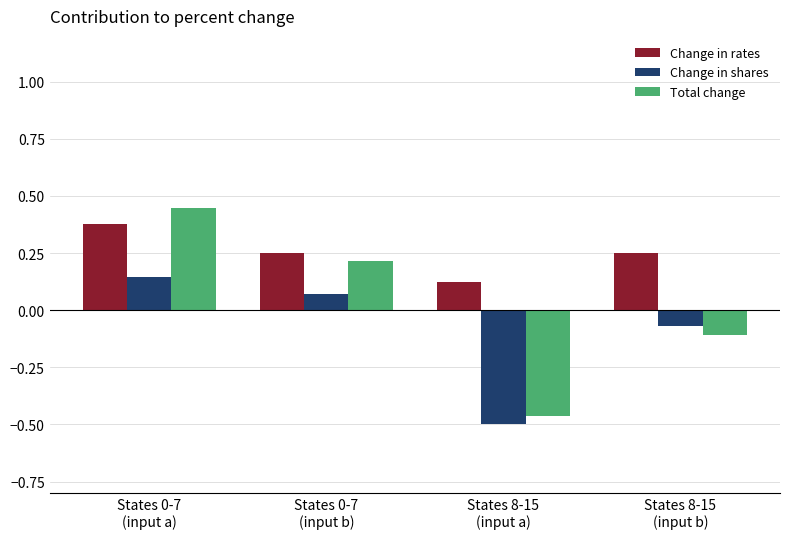

Rank the series by their average value, from lowest to highest.

Change in shares, Total change, Change in rates